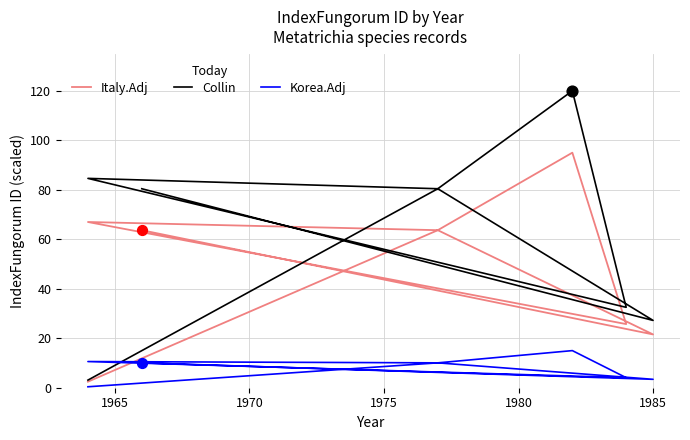

Which series has the largest Y range (max minus min)?

Collin